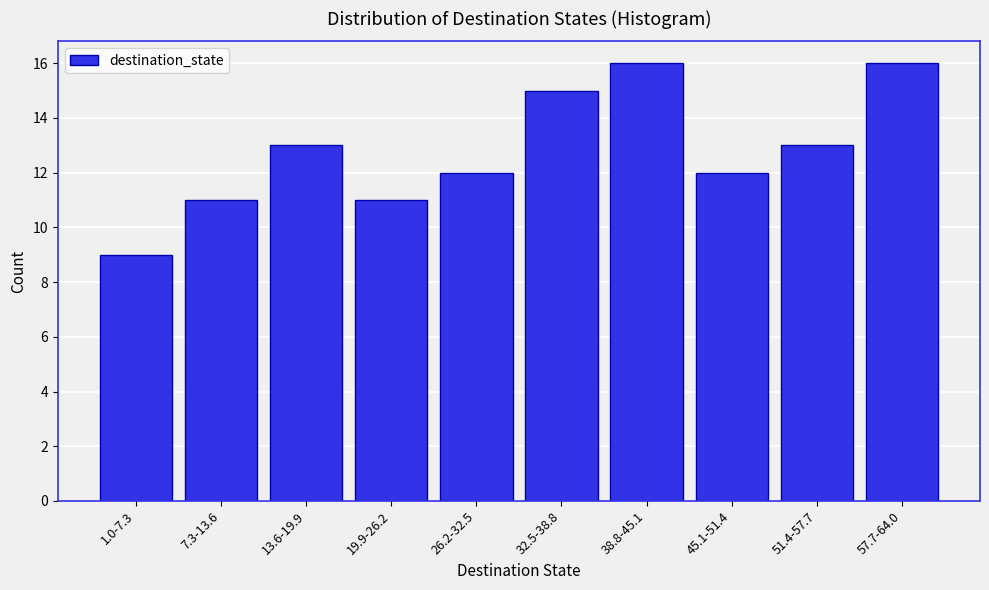

Reading left to right, extract all data points from this chart.

1.0-7.3=9	7.3-13.6=11	13.6-19.9=13	19.9-26.2=11	26.2-32.5=12	32.5-38.8=15	38.8-45.1=16	45.1-51.4=12	51.4-57.7=13	57.7-64.0=16